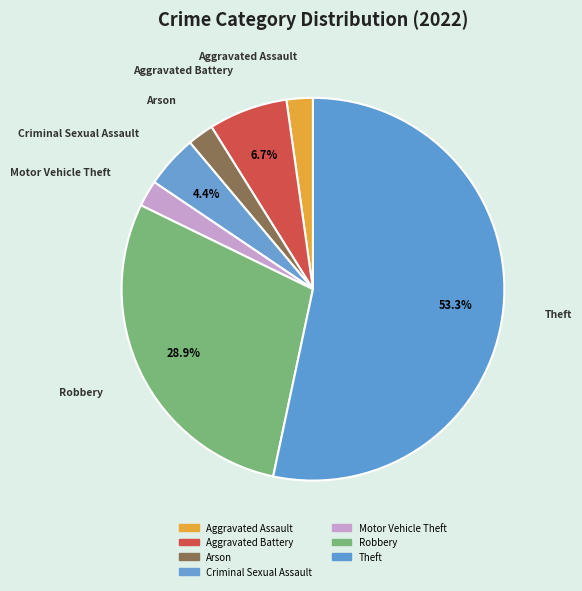

How many segments does this pie chart have?

7